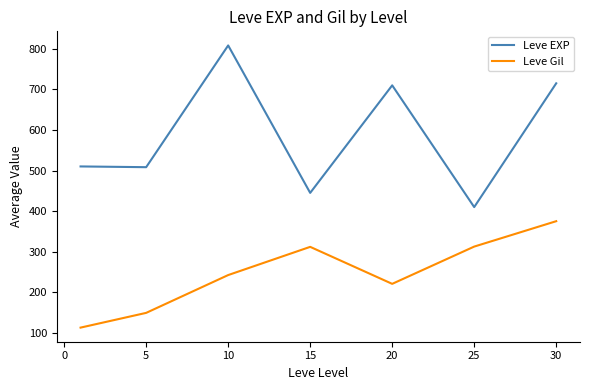

What is the difference between the second highest and minimum values in the Leve Gil series?

199.7